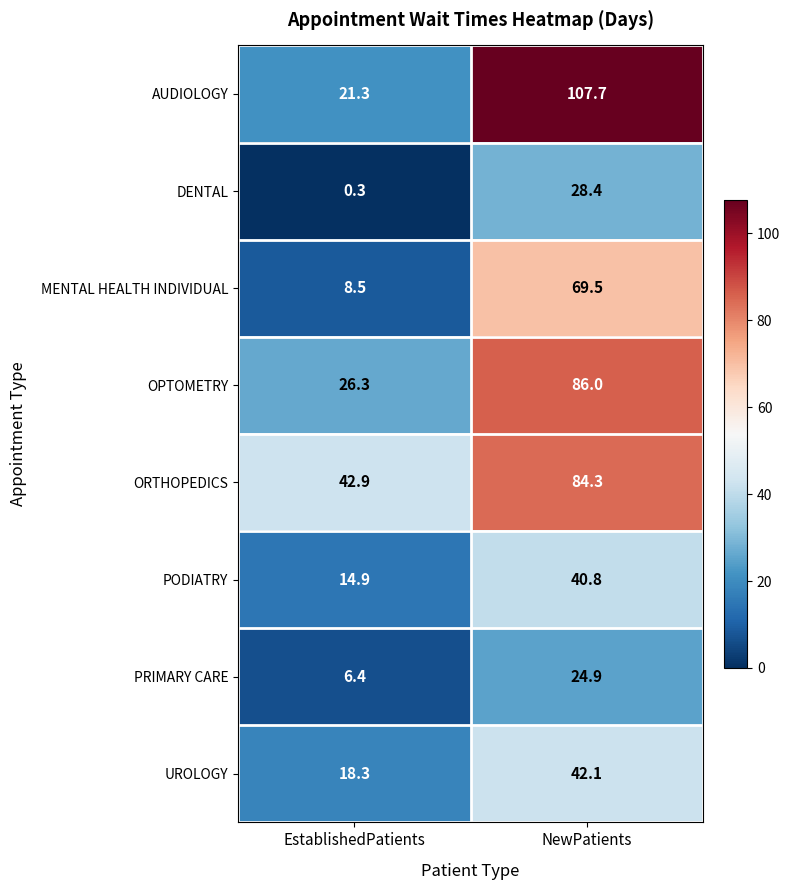

At which label is AUDIOLOGY closest to 64?

EstablishedPatients